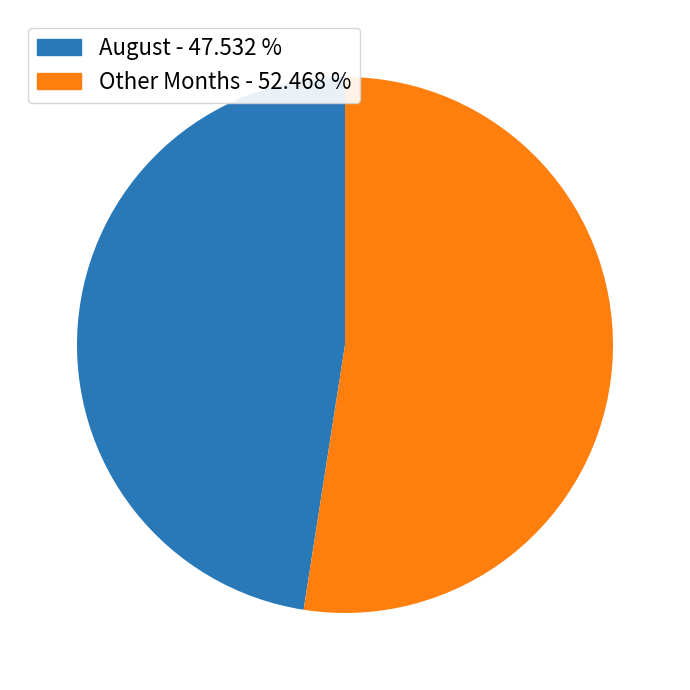

Does any single category account for the majority?

Yes